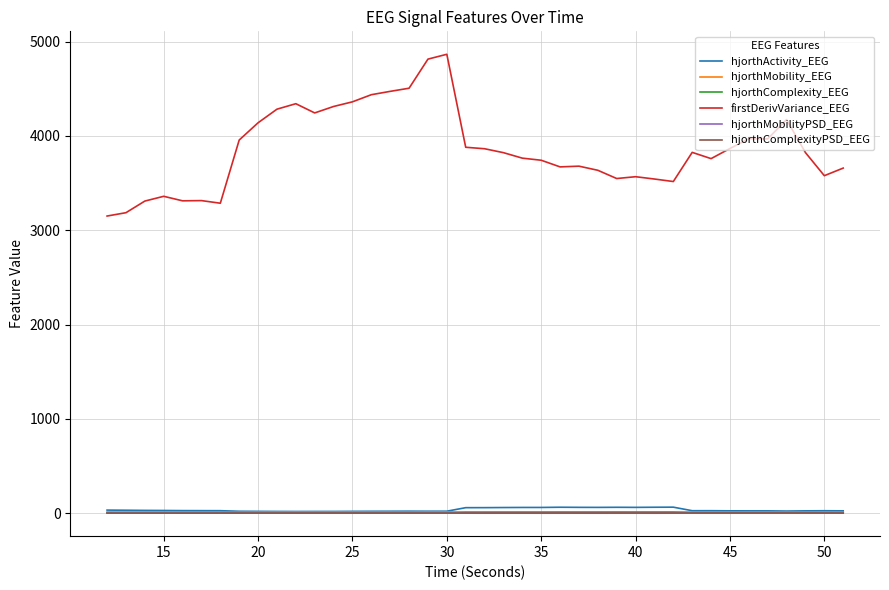

True or false: hjorthComplexityPSD_EEG and firstDerivVariance_EEG cross at least once.

False